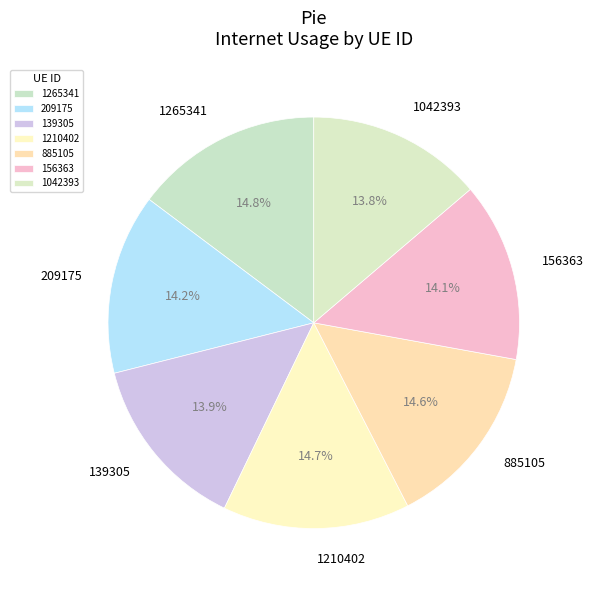

Is 139305 the majority of the pie?

No